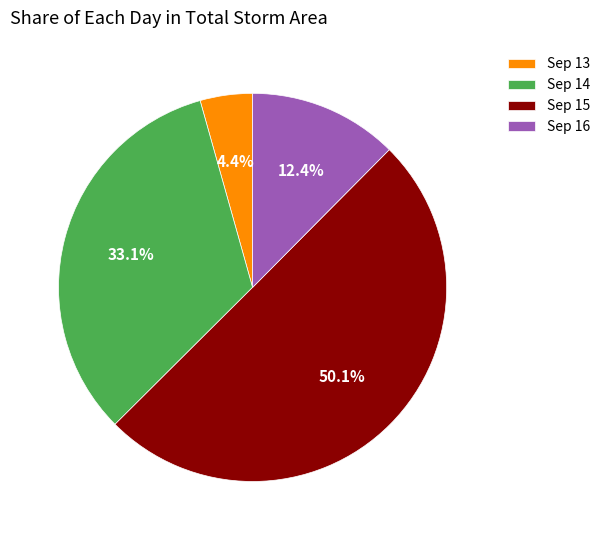

Which slice is the smallest?

Sep 13